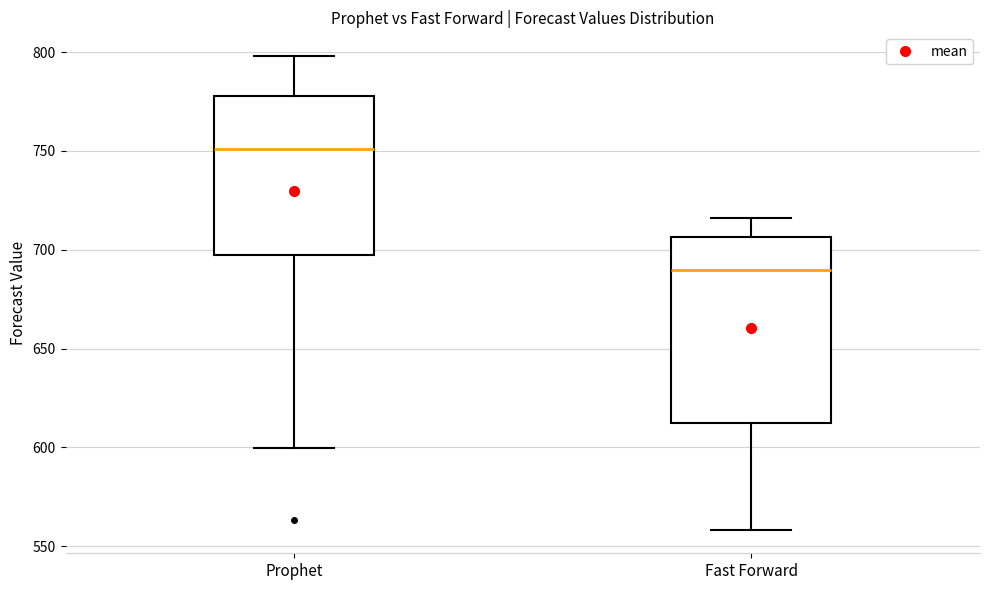

Where is the lower edge of the box for Fast Forward on the y-axis? The values are not printed on the chart, so give them approximately, as read against the axis.

610